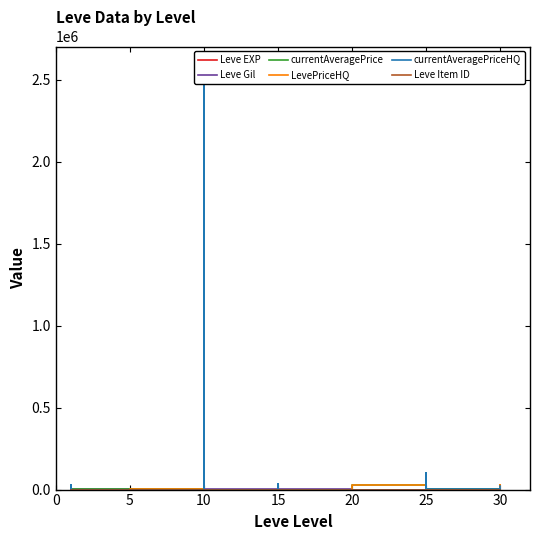

Which label corresponds to the smallest value in the chart?

9